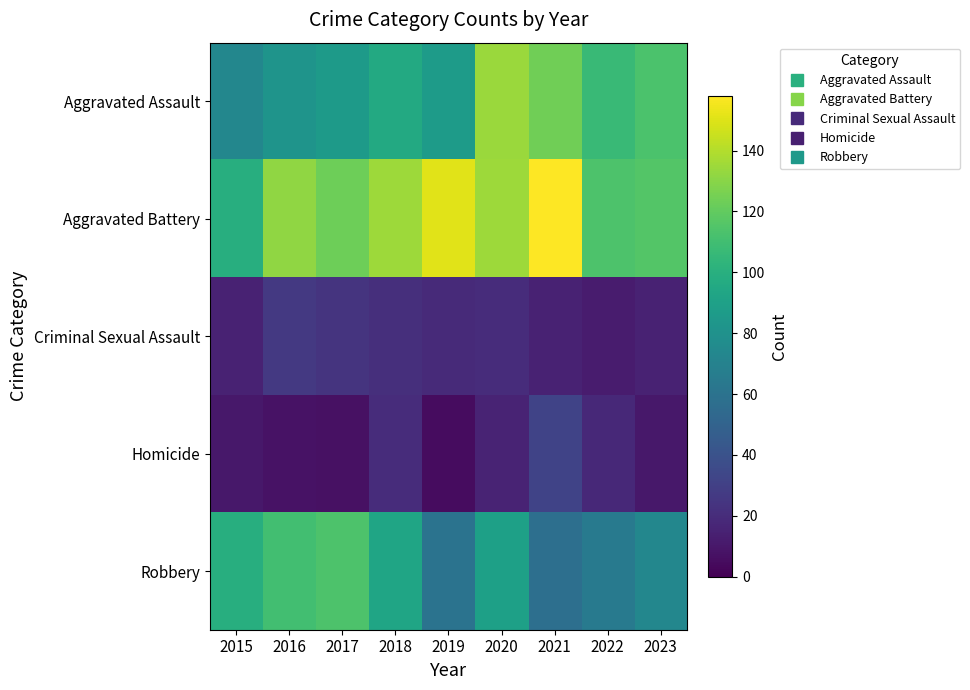

Reading left to right, what are all the values shown in this chart?

Aggravated Assault: 2015=73	2016=82	2017=86	2018=96	2019=87	2020=134	2021=124	2022=107	2023=113
Aggravated Battery: 2015=99	2016=132	2017=123	2018=135	2019=151	2020=135	2021=158	2022=114	2023=116
Criminal Sexual Assault: 2015=15	2016=26	2017=24	2018=21	2019=19	2020=20	2021=15	2022=12	2023=15
Homicide: 2015=10	2016=8	2017=7	2018=20	2019=5	2020=16	2021=32	2022=18	2023=10
Robbery: 2015=99	2016=110	2017=114	2018=93	2019=60	2020=90	2021=58	2022=65	2023=73